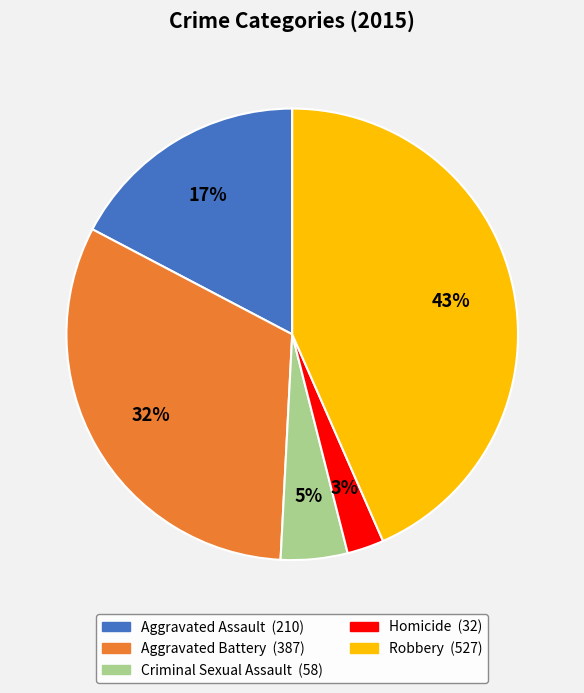

What percentage is the Robbery slice, to the nearest percent?

43%